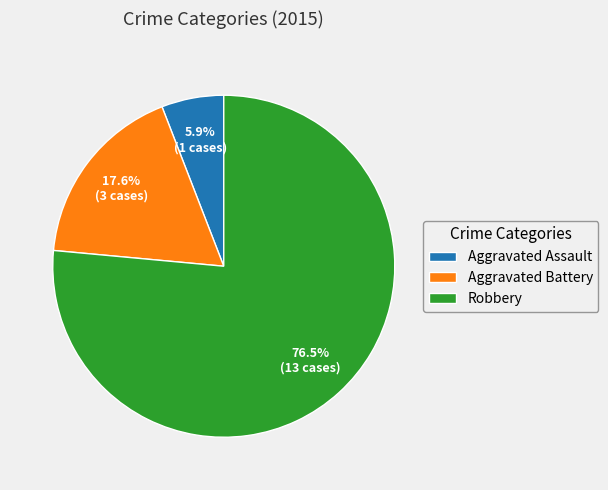

Between Aggravated Battery and Aggravated Assault, which is larger?

Aggravated Battery